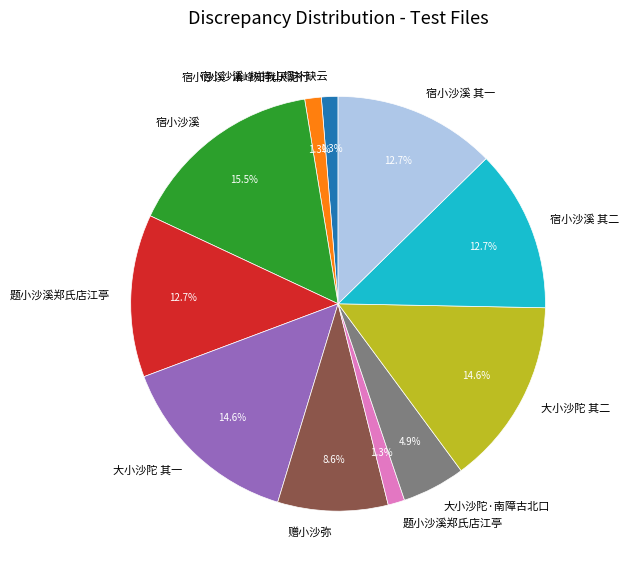

Does any single category account for the majority?

No